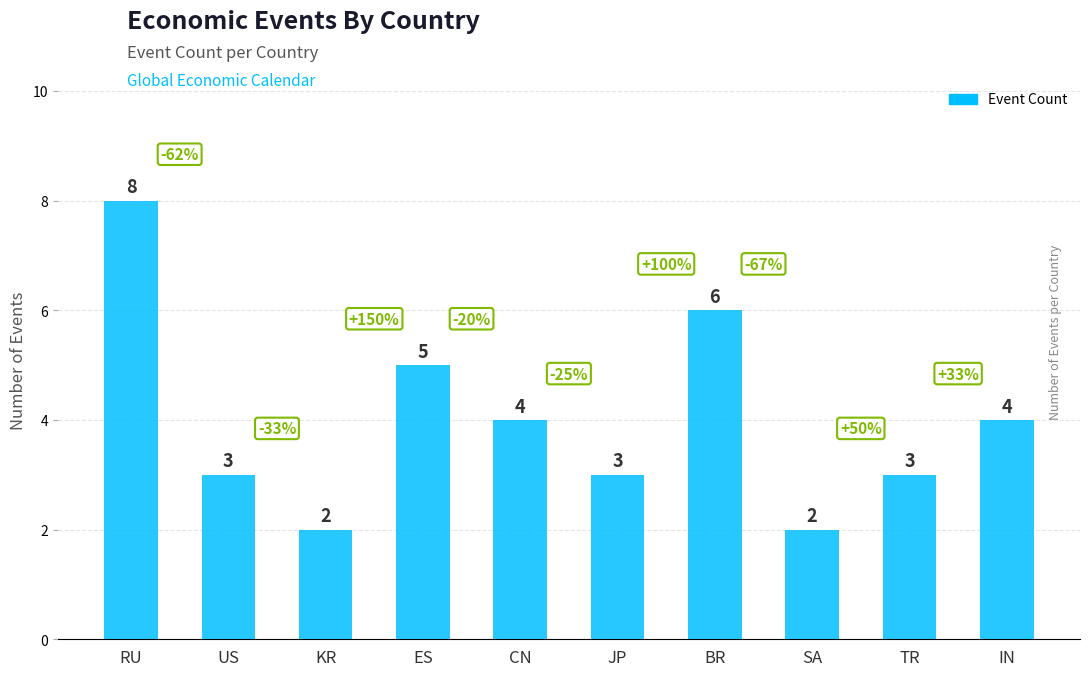

What is the difference between the maximum and minimum values?

6